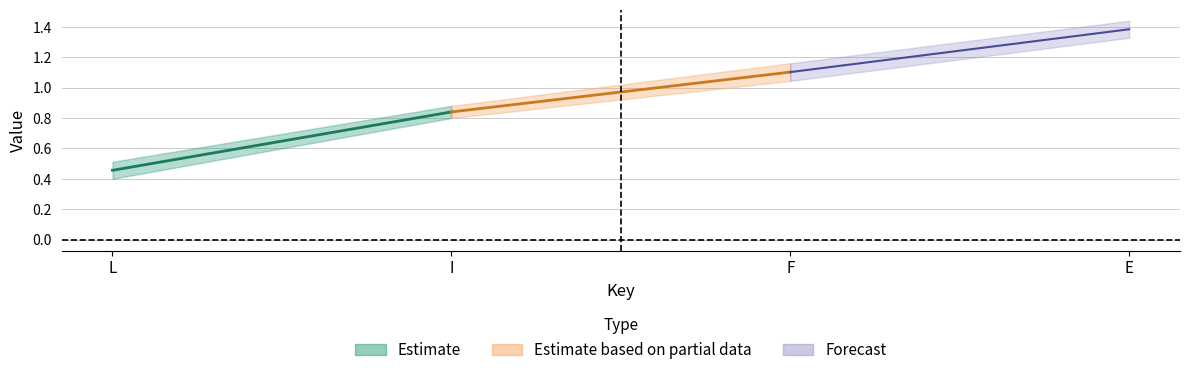

True or false: down has a value of 0.9 at E.

False